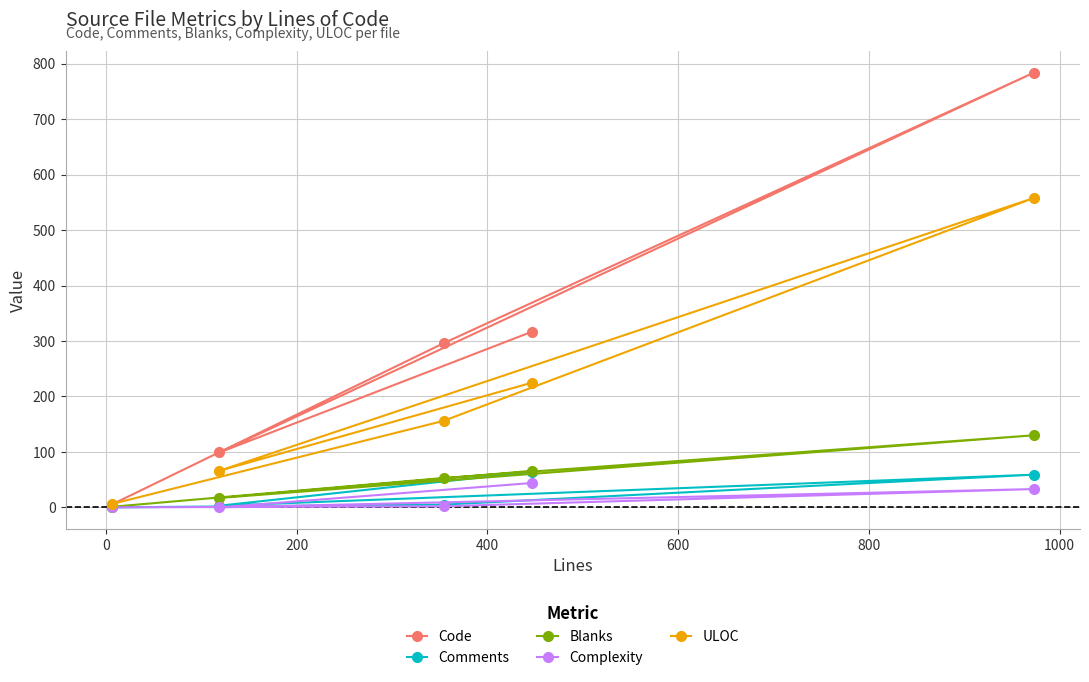

True or false: Comments and Code cross at least once.

False